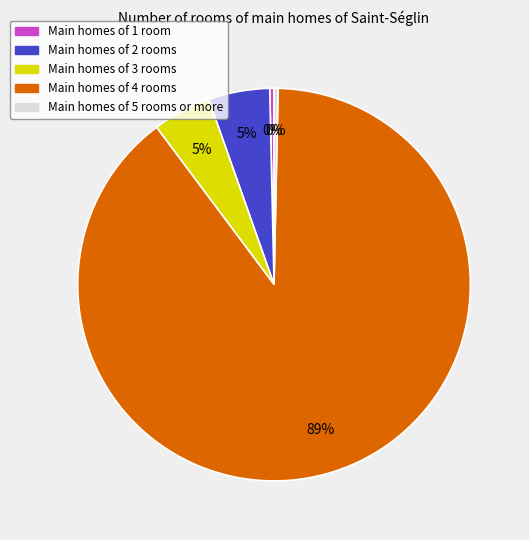

Is there a majority slice in this chart?

Yes